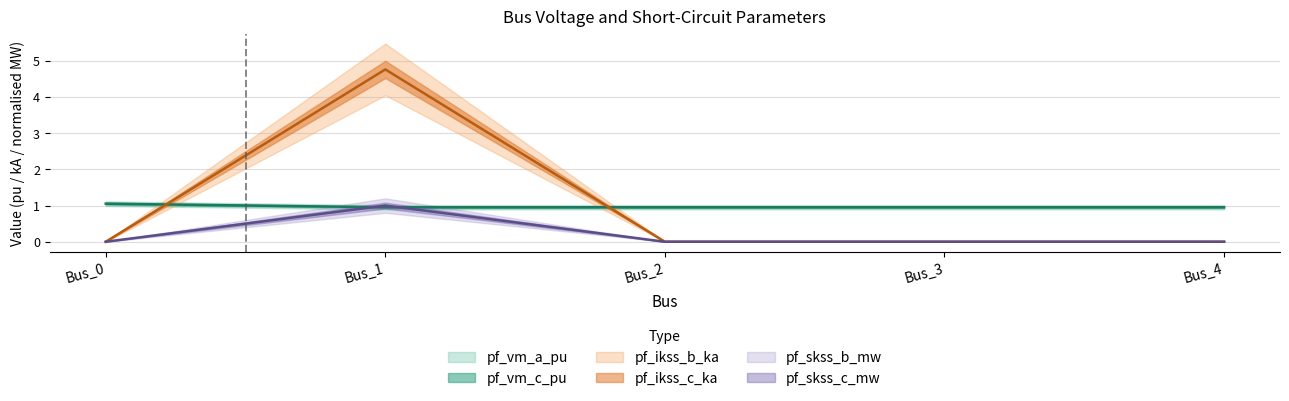

At which category is the sum across all series the highest?

Bus_1